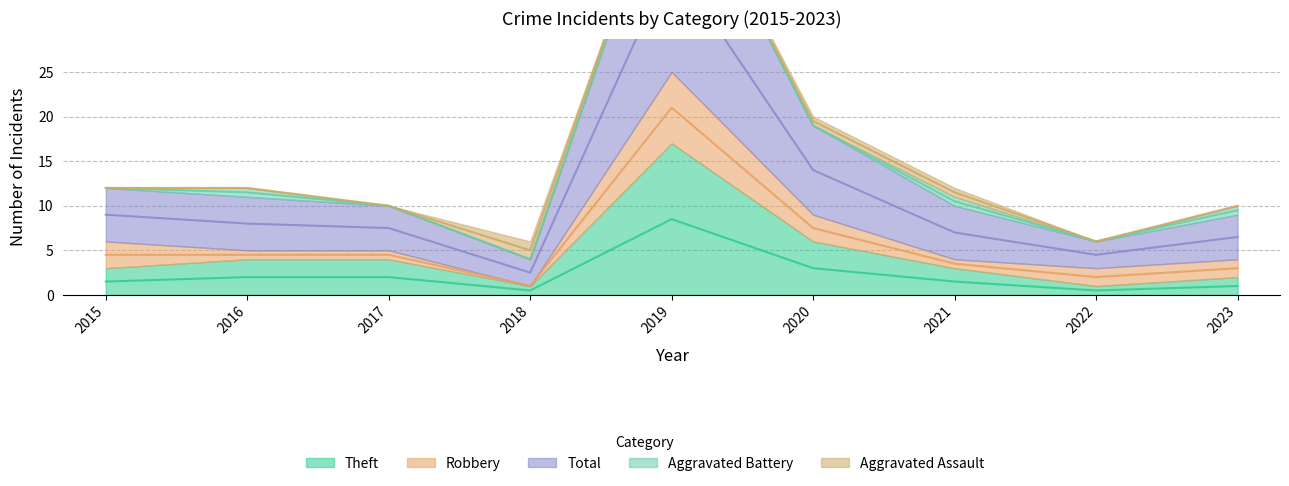

Where do Robbery and Theft first cross each other?

2021 and 2022